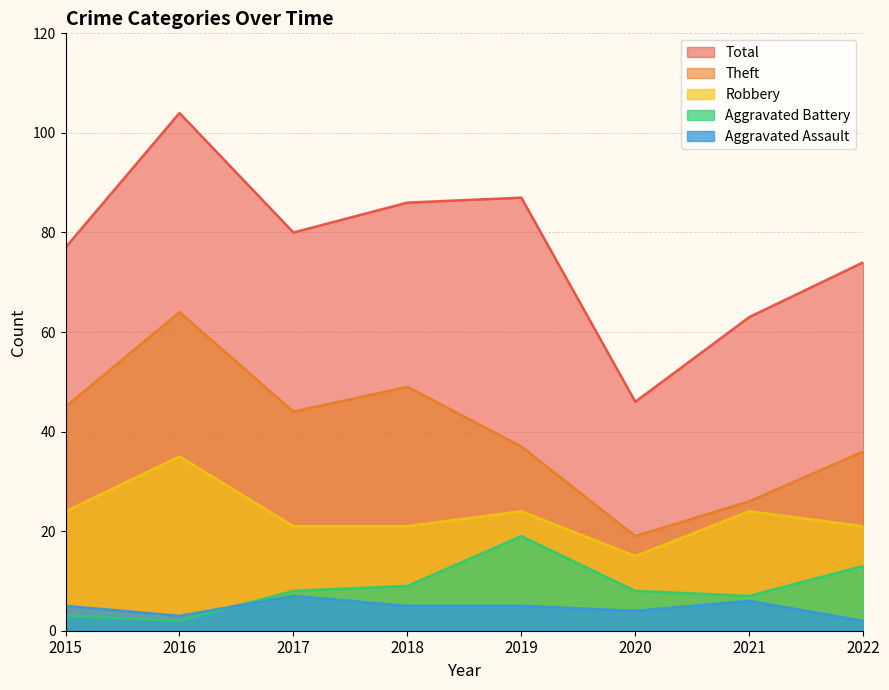

At which category is the sum across all series the highest?

2016